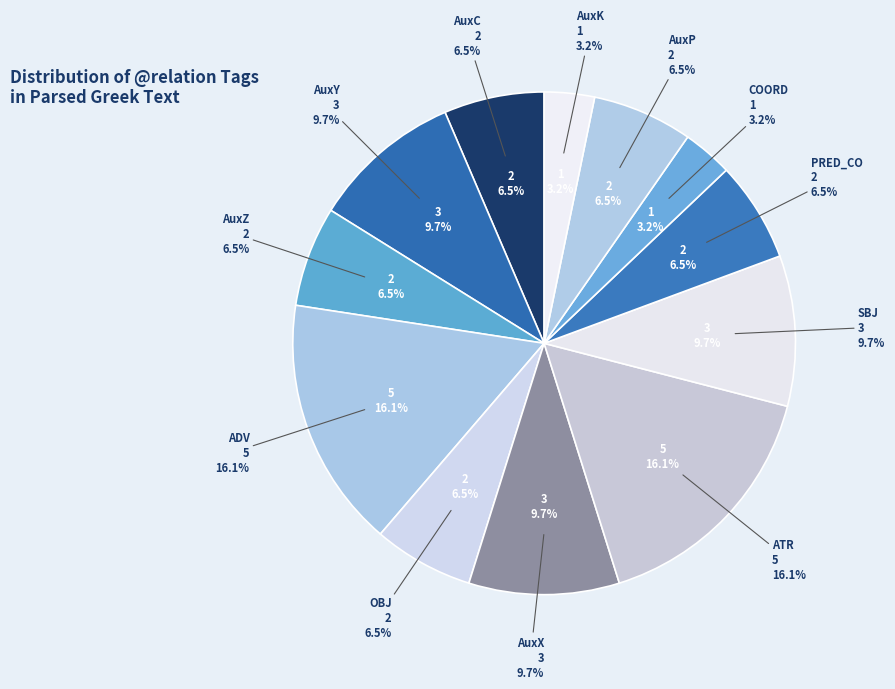

Combined, do AuxP and AuxK account for over 50%?

No